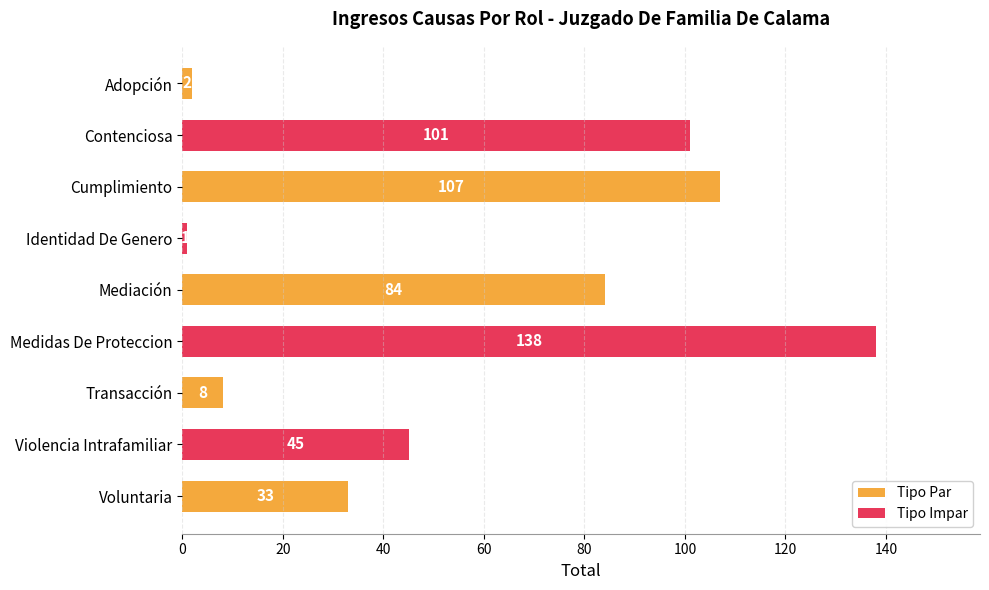

List the labels in order of value, smallest first.

Identidad De Genero, Adopción, Transacción, Voluntaria, Violencia Intrafamiliar, Mediación, Contenciosa, Cumplimiento, Medidas De Proteccion